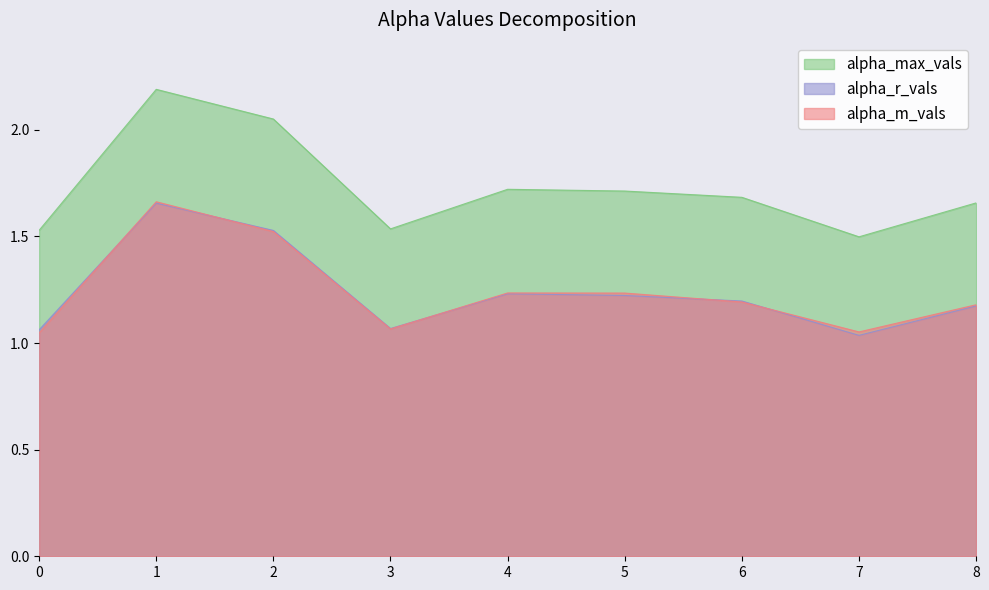

How many lines are shown in the chart?

3